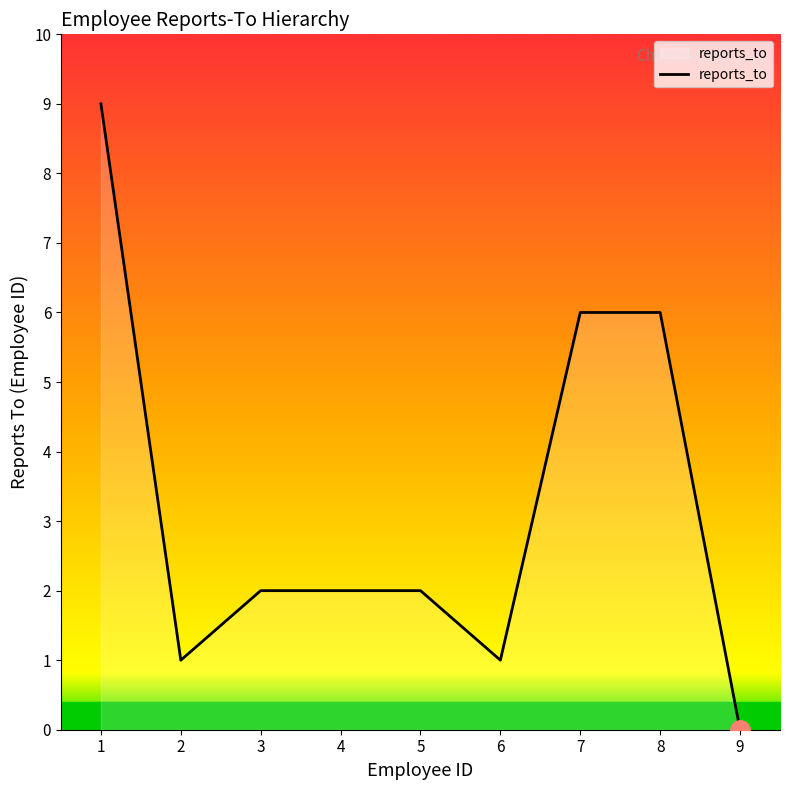

Reading left to right, transcribe all the data shown in this chart.

9	1	2	2	2	1	6	6	0